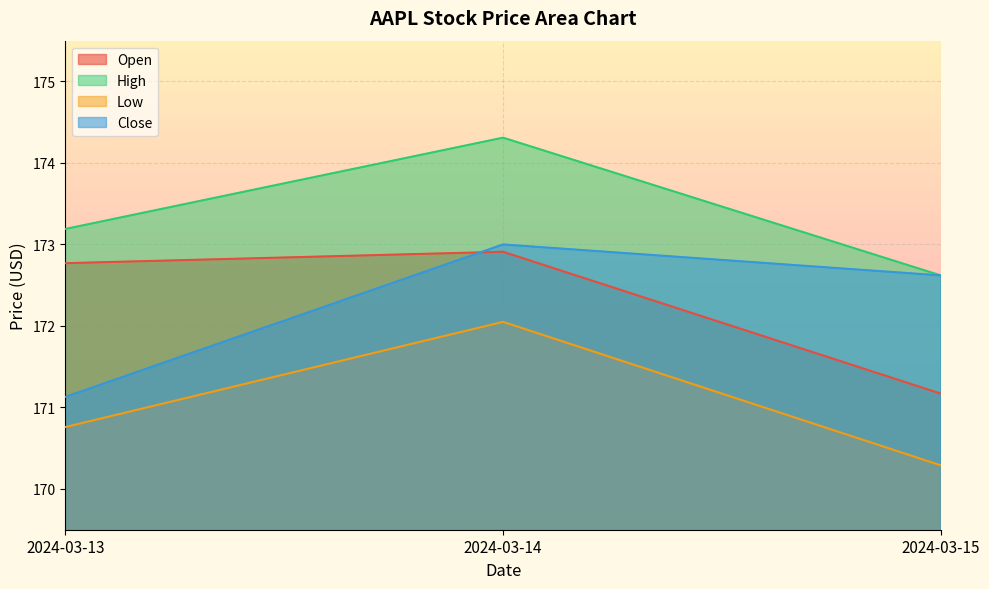

Between 2024-03-14 and 2024-03-13, which is larger?

2024-03-14